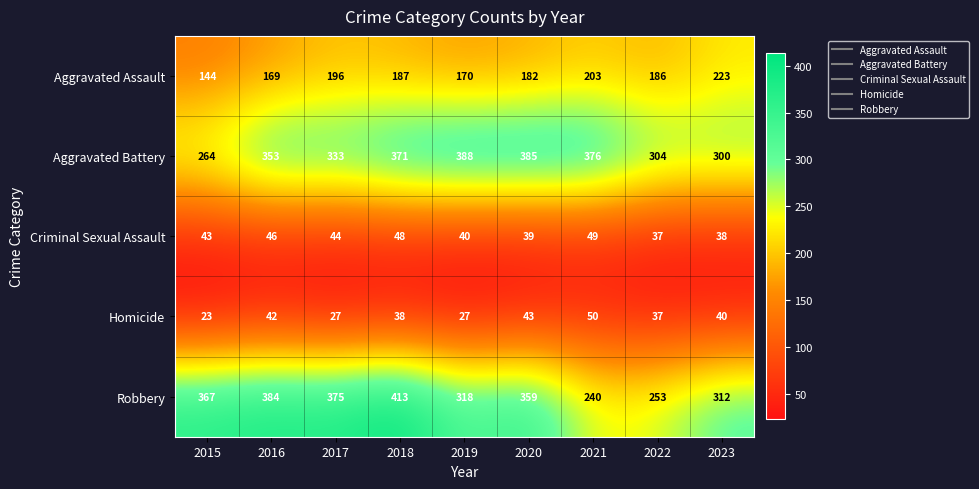

List the series in order of their peak value, lowest first.

Criminal Sexual Assault, Homicide, Aggravated Assault, Aggravated Battery, Robbery